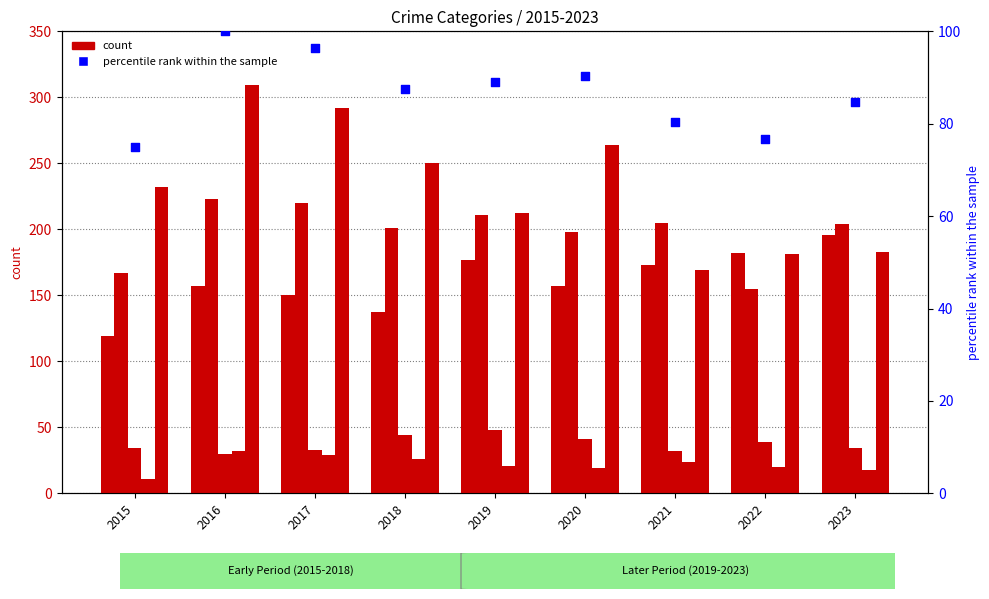

Which series contains the highest Y value?

Robbery